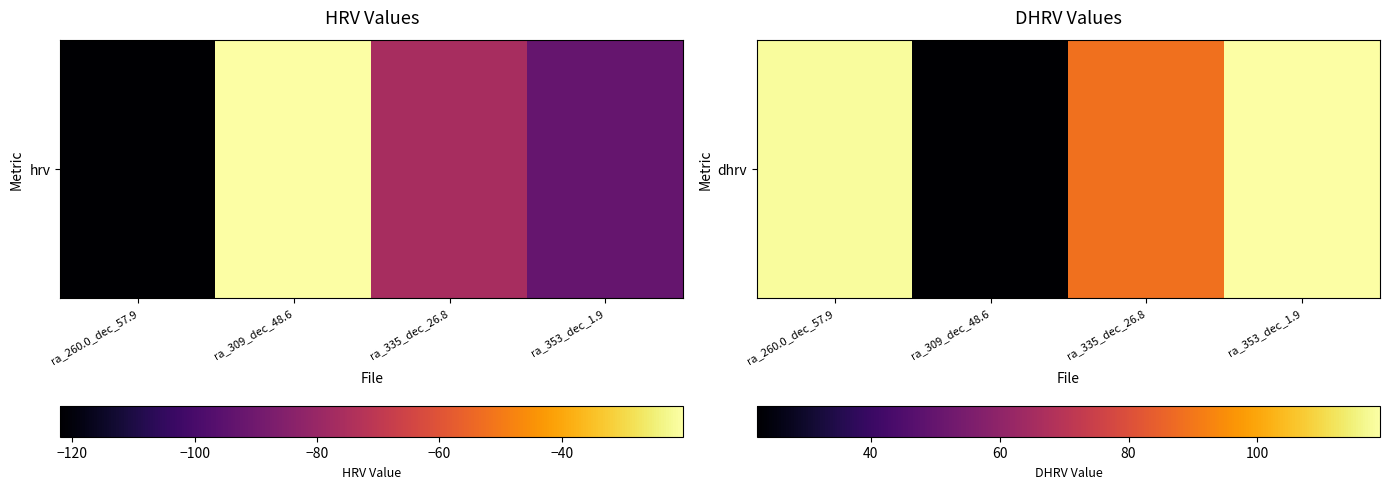

Read the value at ra_309_dec_48.6.

22.4